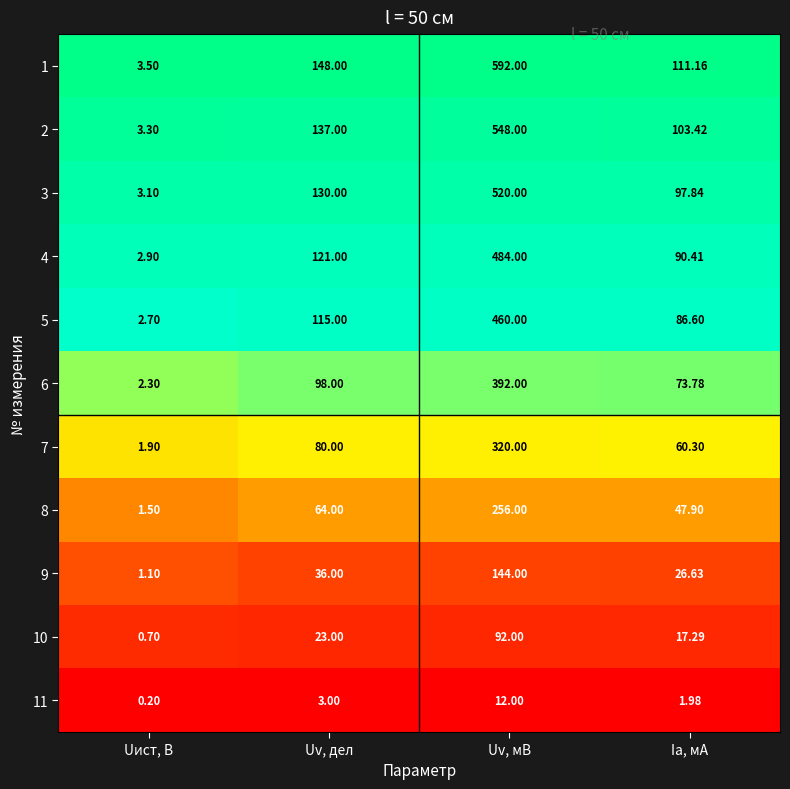

What is the total value across all series at Ia, мА?

717.3